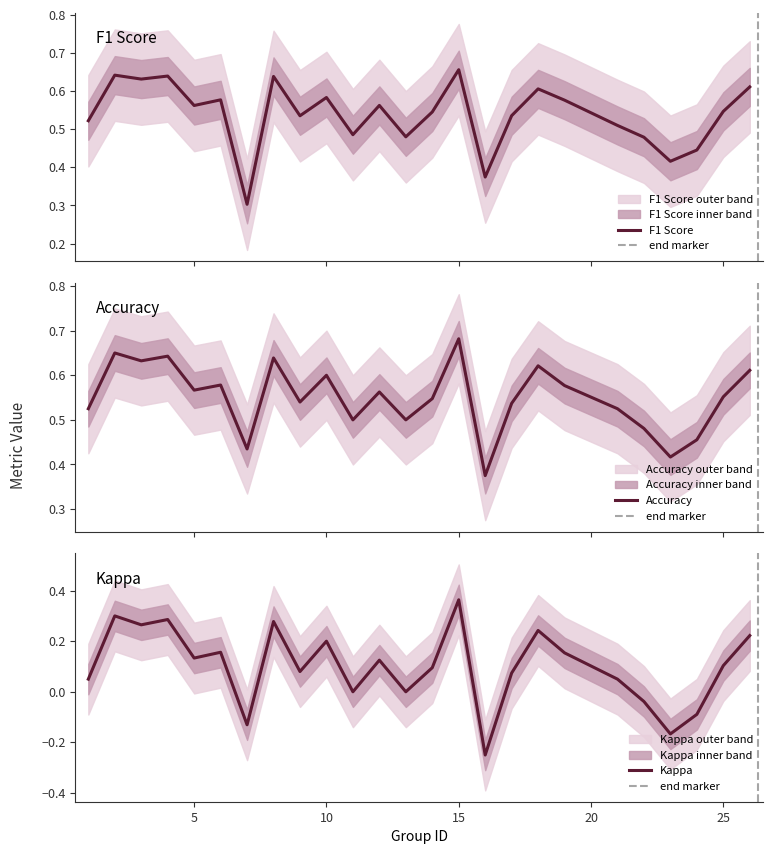

What value does the accuracy series have at 9?

0.5